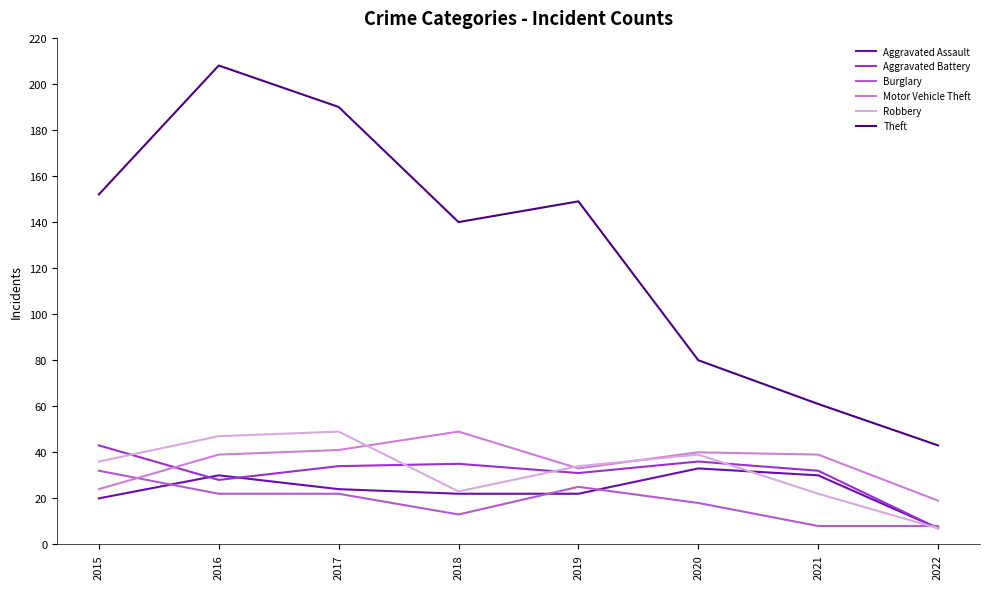

How many distinct data groups are displayed?

6